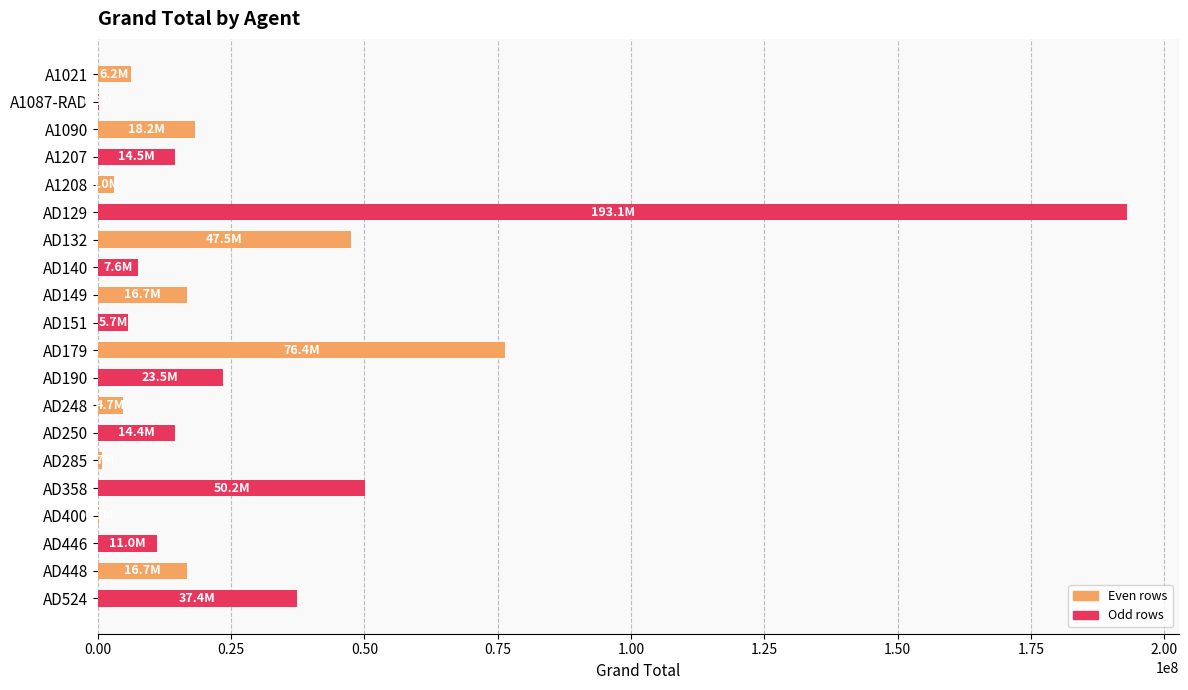

What is the change in value from A1021 to AD190?

+17297252.2